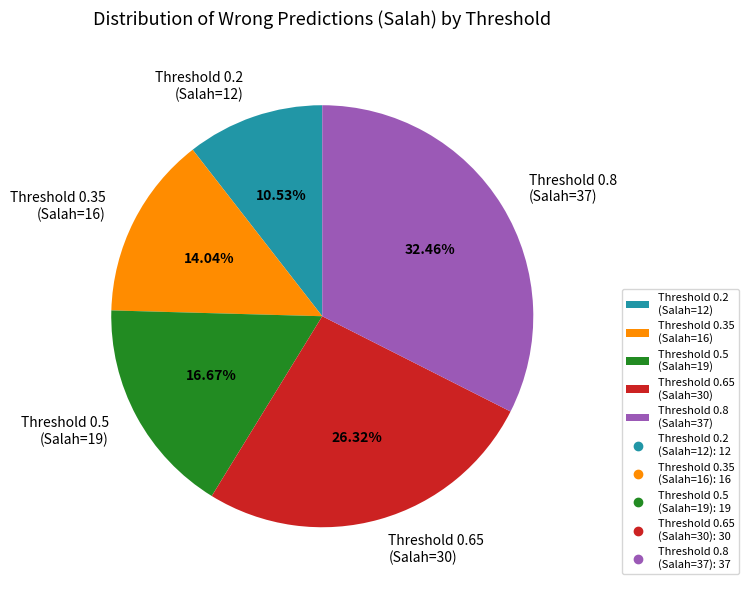

Between Threshold 0.5 (Salah=19) and Threshold 0.2 (Salah=12), which is larger?

Threshold 0.5 (Salah=19)